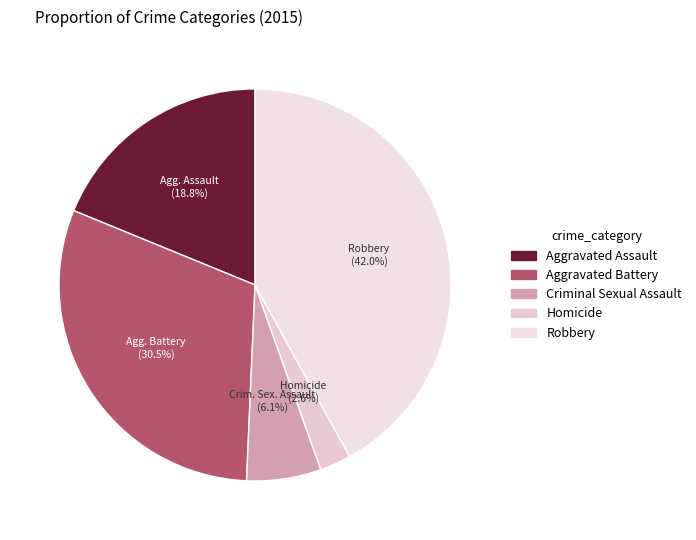

Between Aggravated Battery and Aggravated Assault, which is larger?

Aggravated Battery